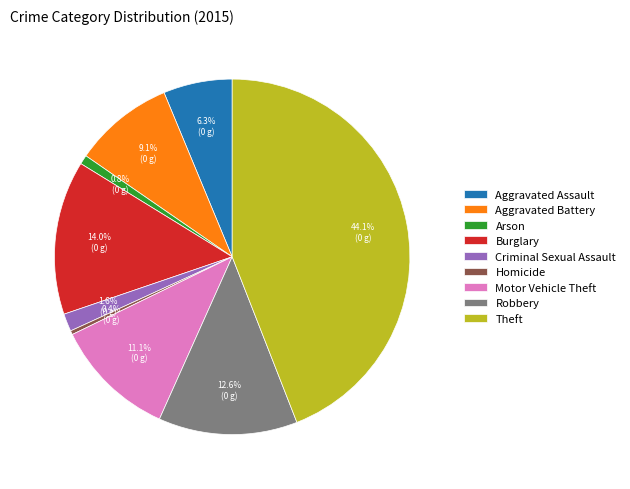

Is it true that Arson is 1% of the pie?

True